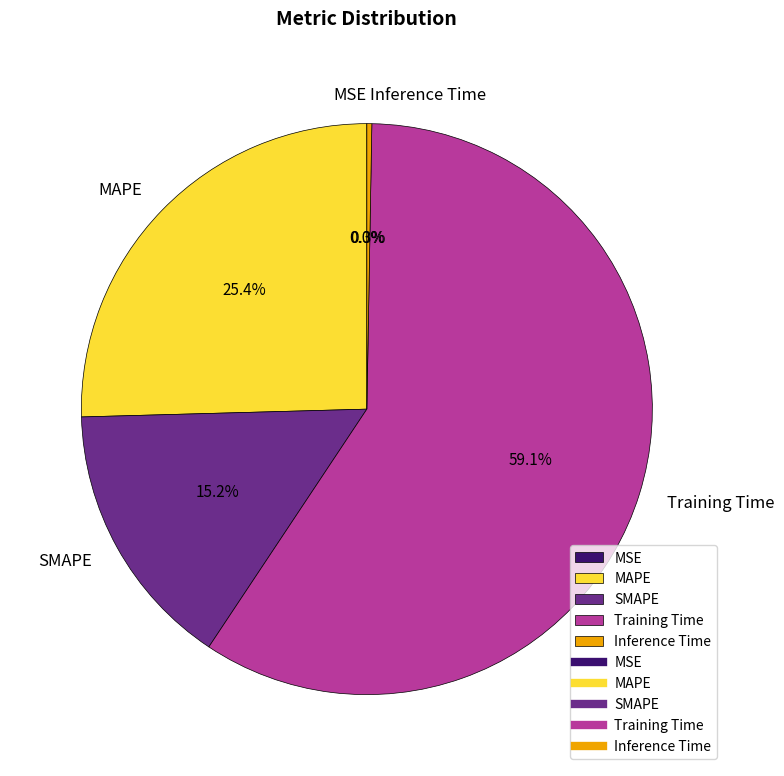

Is the sum of SMAPE and MAPE greater than half?

No